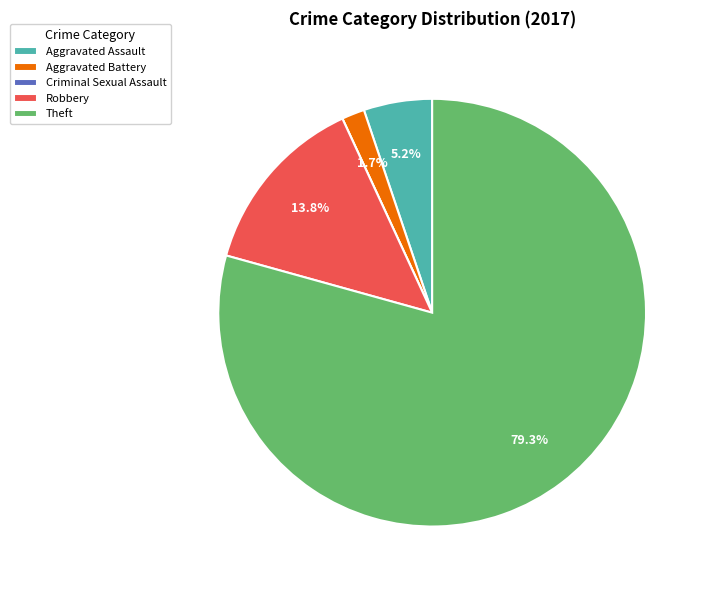

What percentage is the Robbery slice, to the nearest percent?

14%